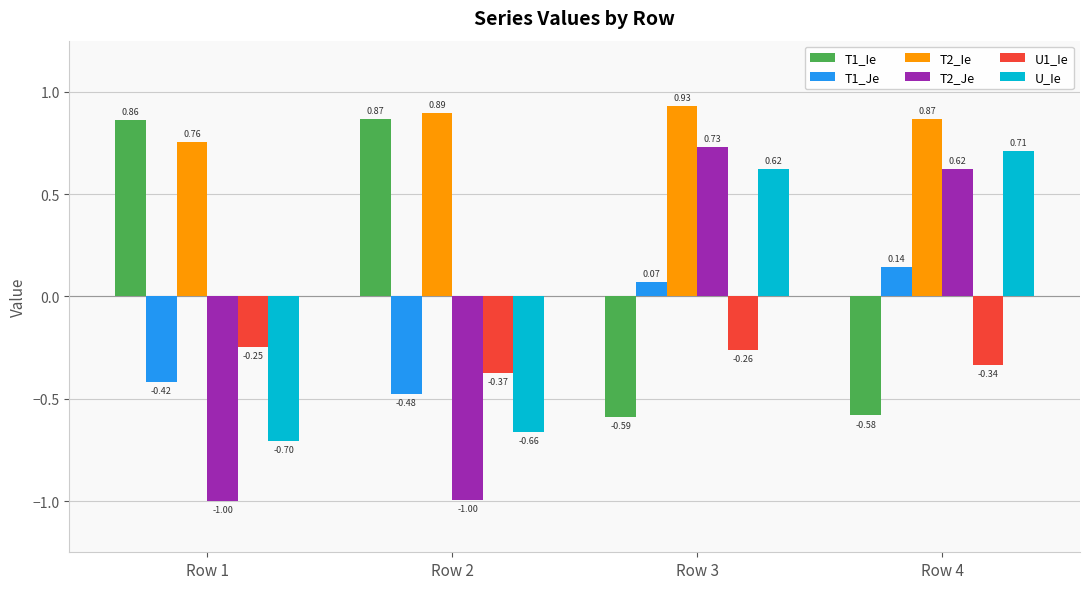

How many bars are there in each group?

6